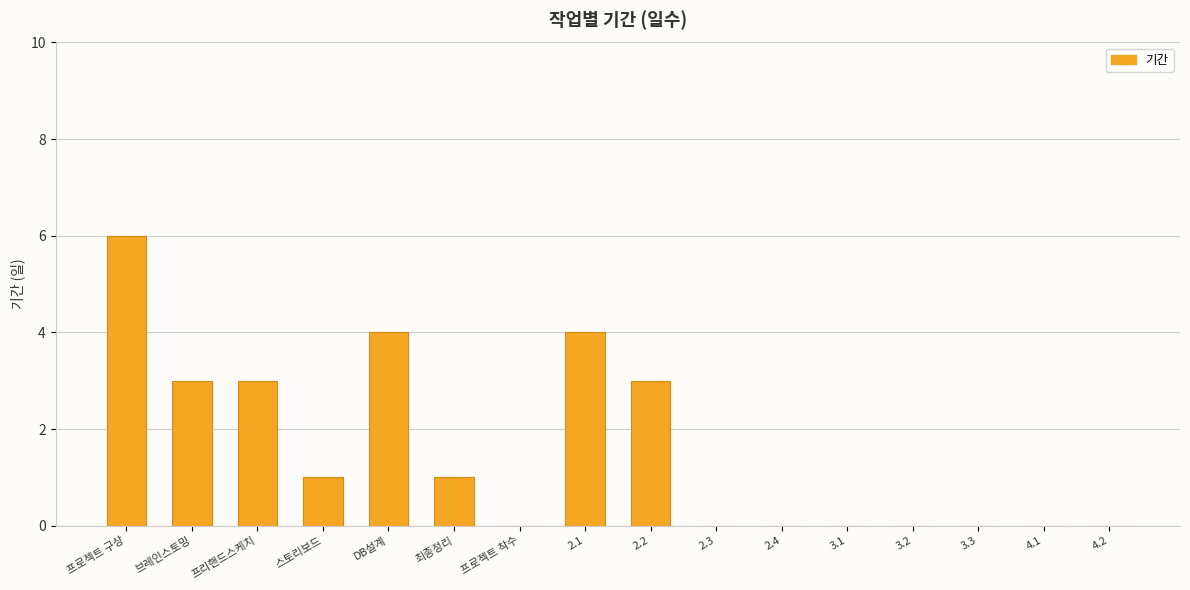

True or false: the data shows 5 at 프리핸드스케치.

False